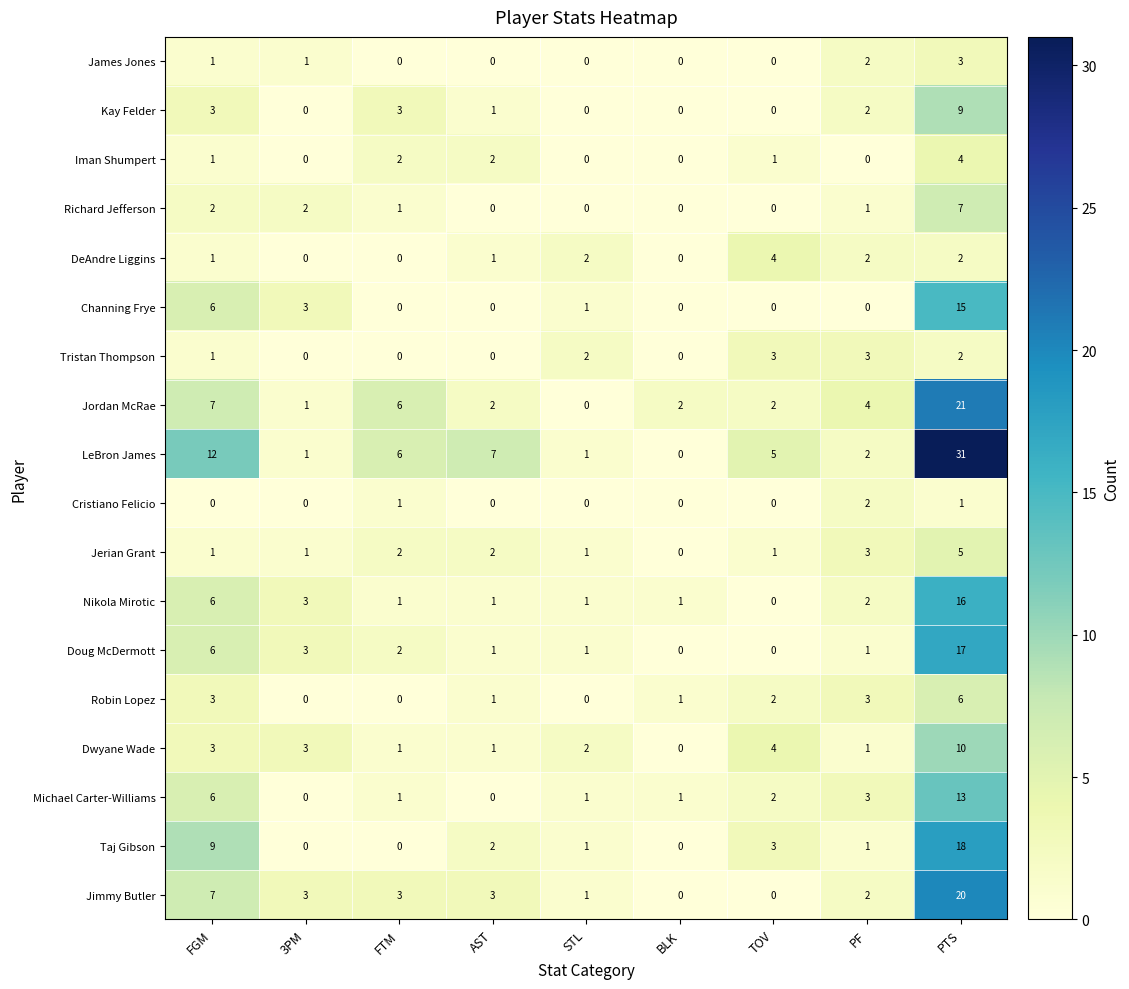

The value of Taj Gibson at STL is 2. True or false?

False